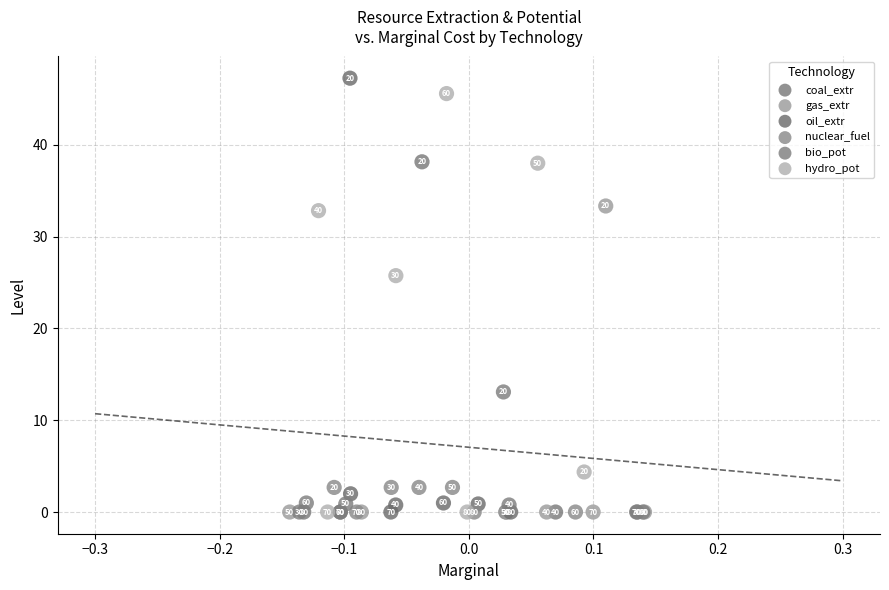

Which series has the largest Y range (max minus min)?

oil_extr